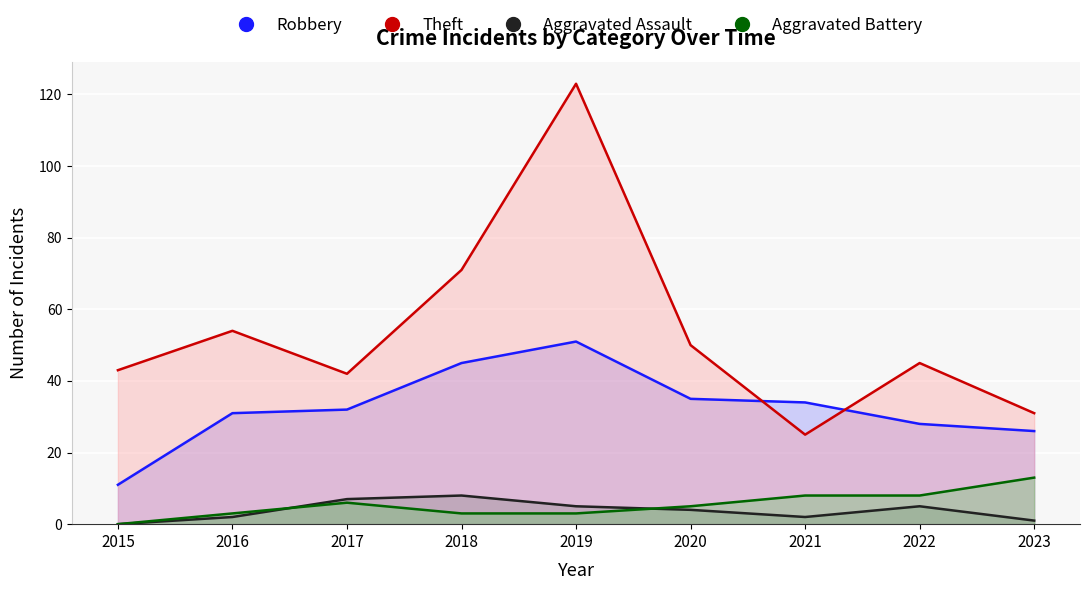

Which series changed the most between 2020 and 2022?

Robbery